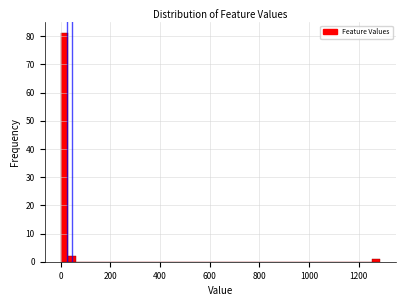

Around what value on the x-axis is the tallest bar? Give the approximate position of its centre, as read against the axis.

20